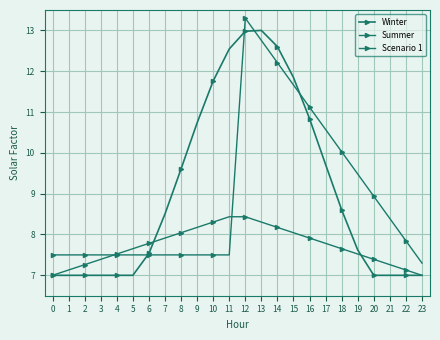

Which series changed the most between 13 and 23?

Winter